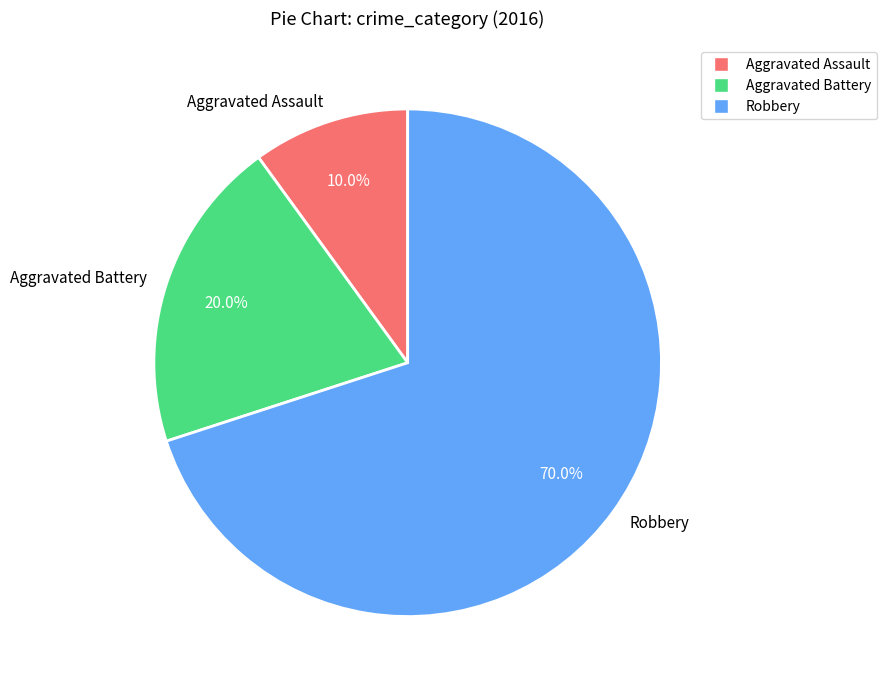

Approximately how many times larger is the value at Aggravated Battery compared to Robbery?

0.3